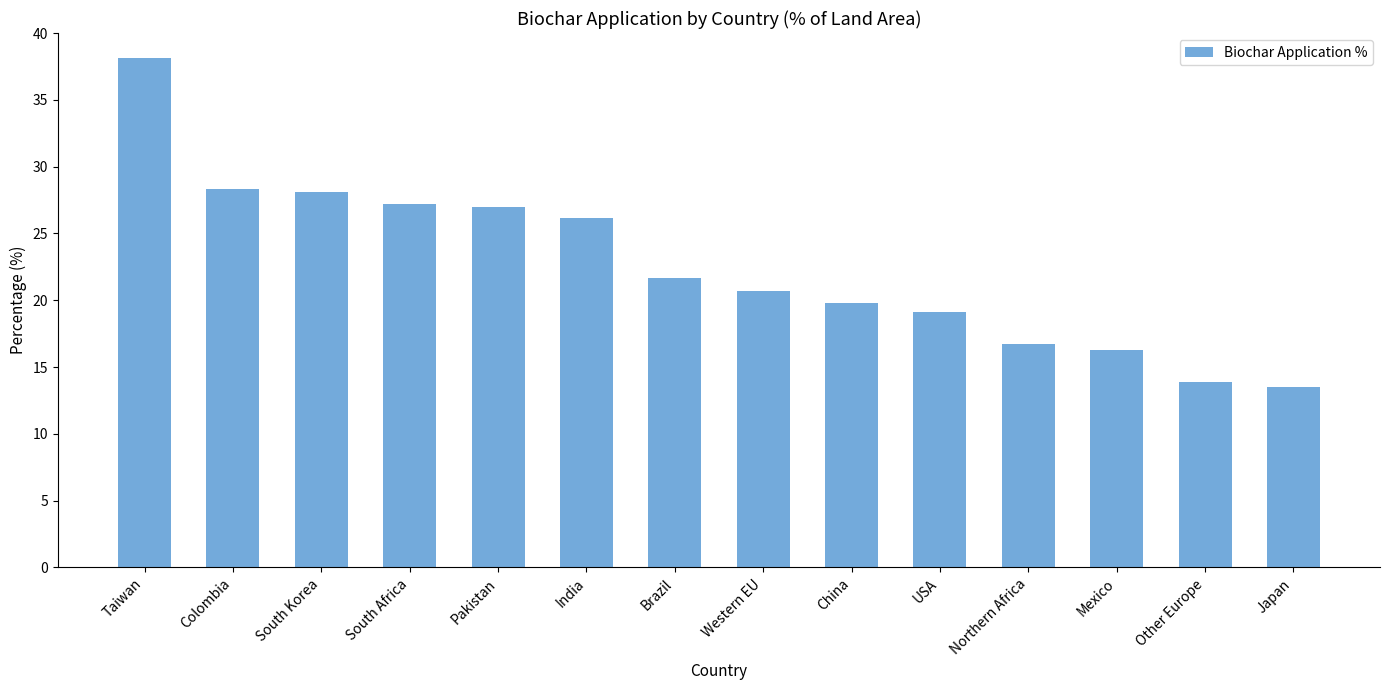

Does the chart contain any negative values?

No